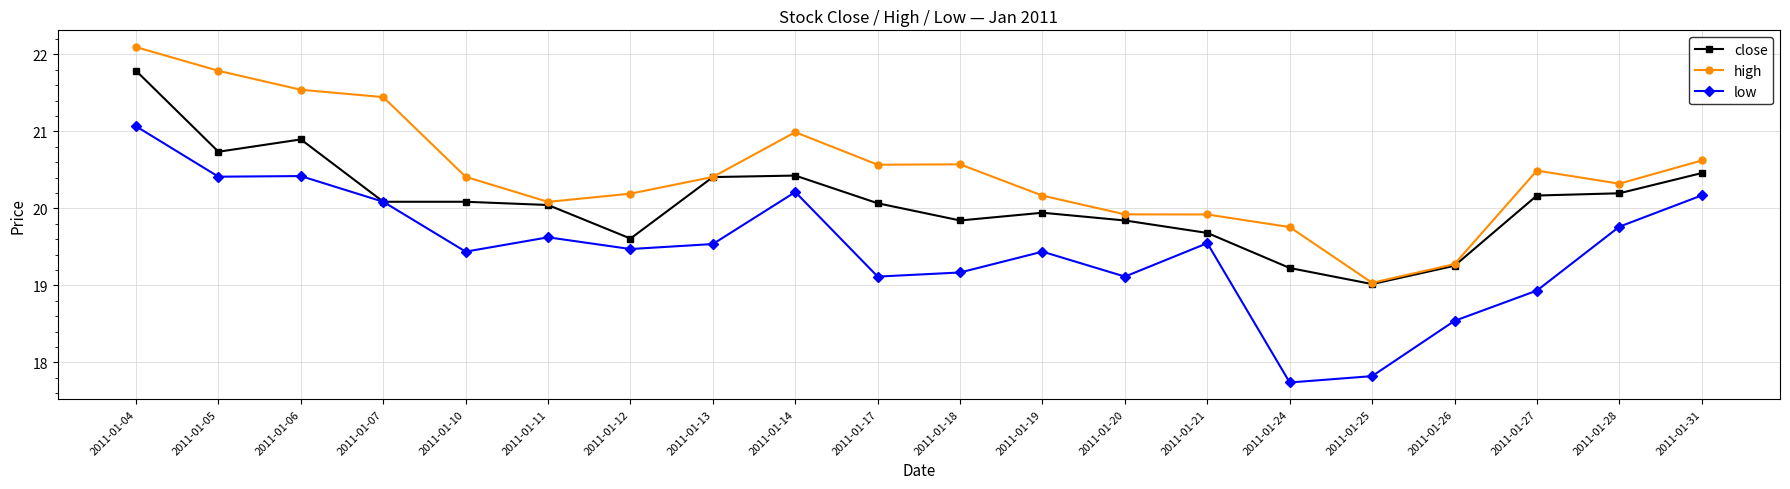

True or false: low and high cross at least once.

False